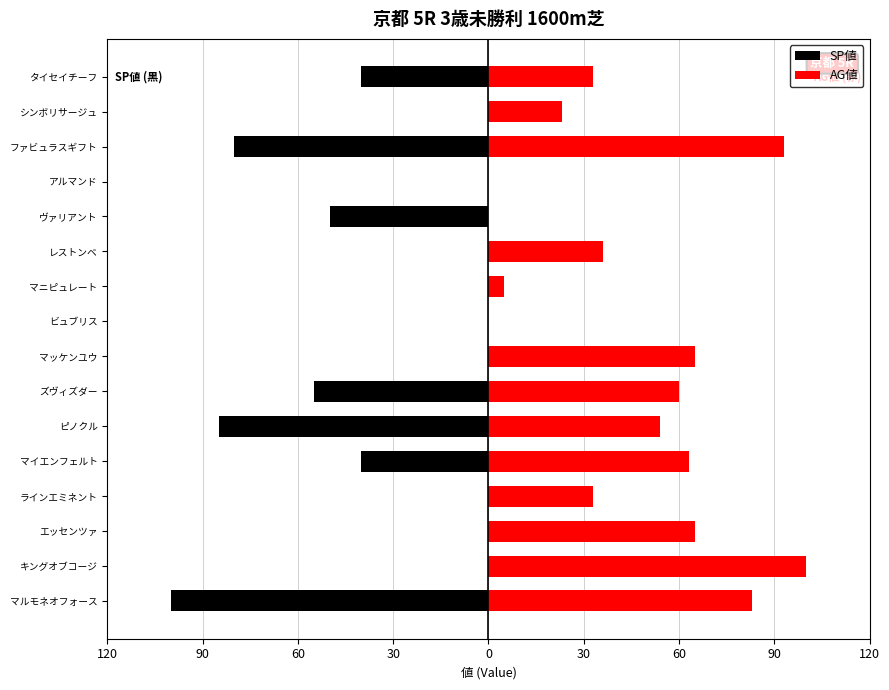

True or false: SP値 has a value of -11 at マイエンフェルト.

False